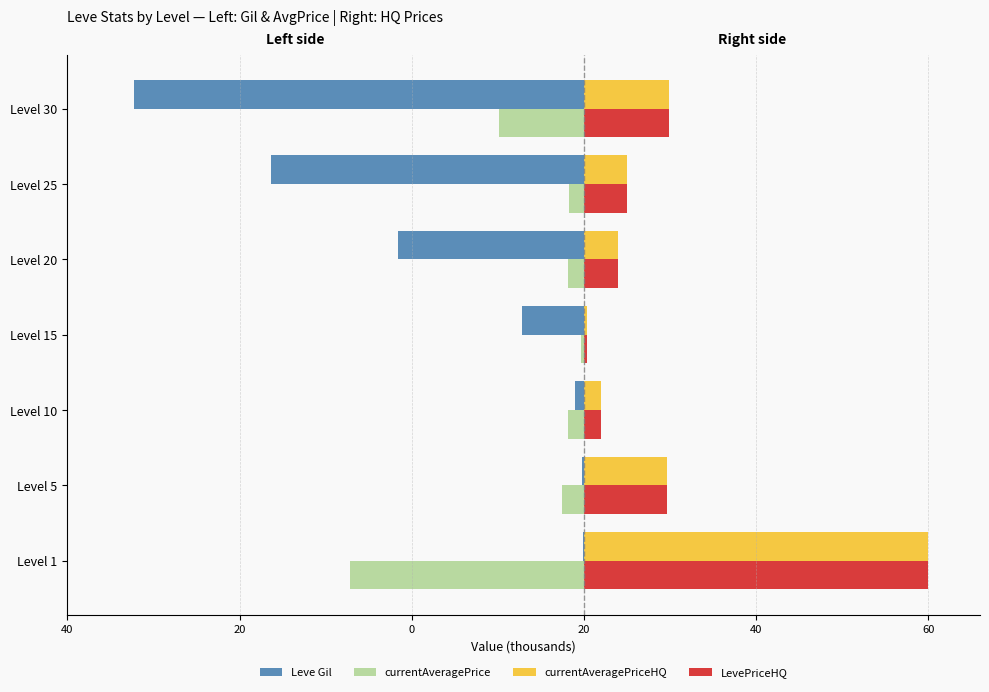

What are all the series names shown in the legend?

Leve Gil, currentAveragePrice, currentAveragePriceHQ, LevePriceHQ